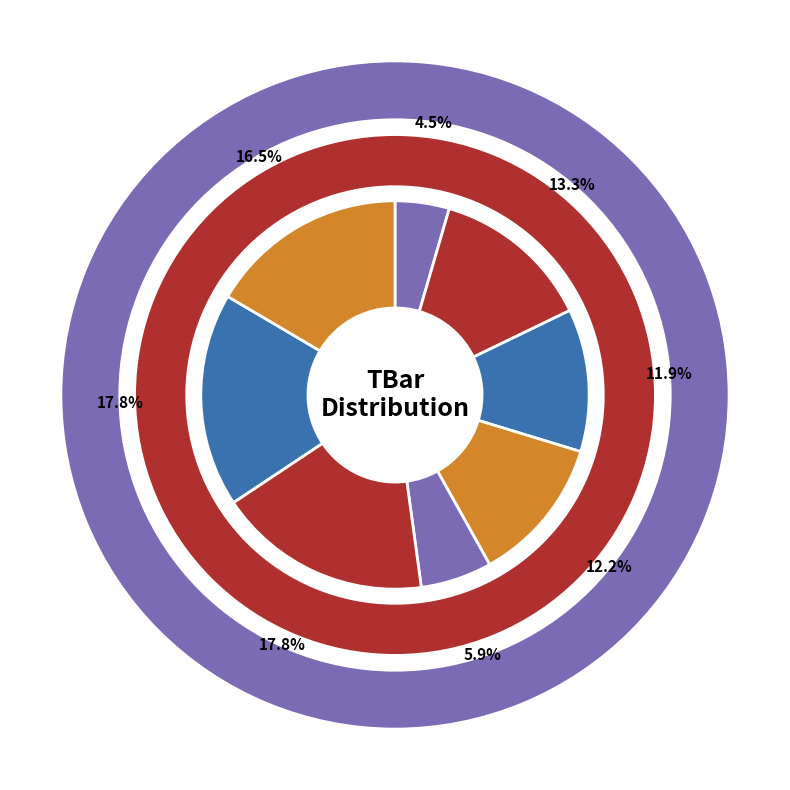

How many segments does this pie chart have?

8